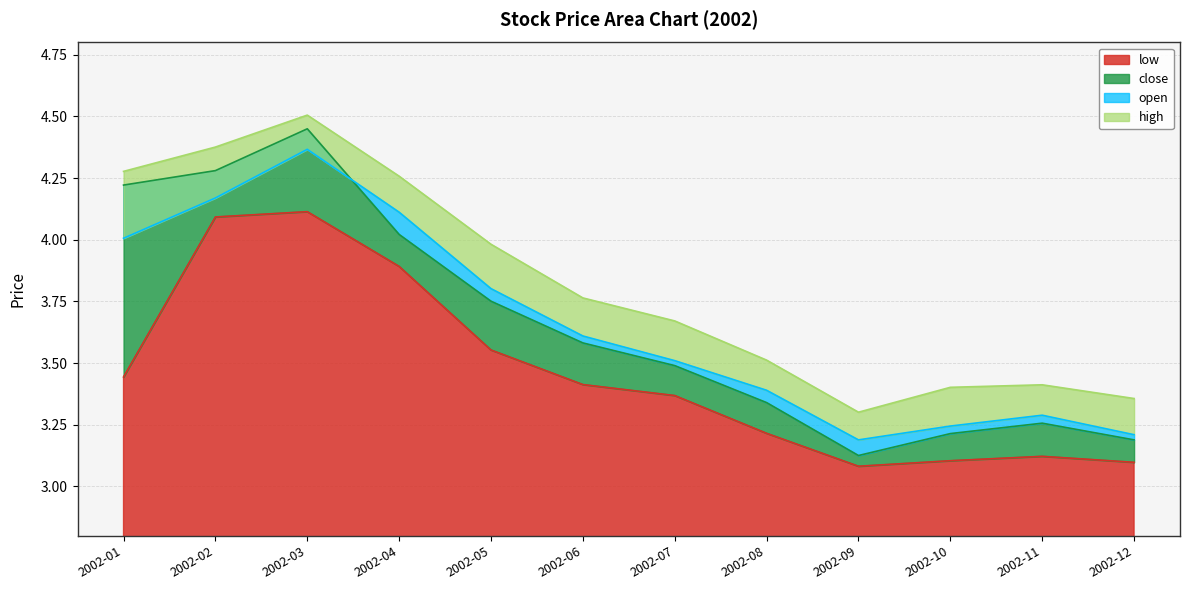

Where is low nearest to the value 3?

2002-09